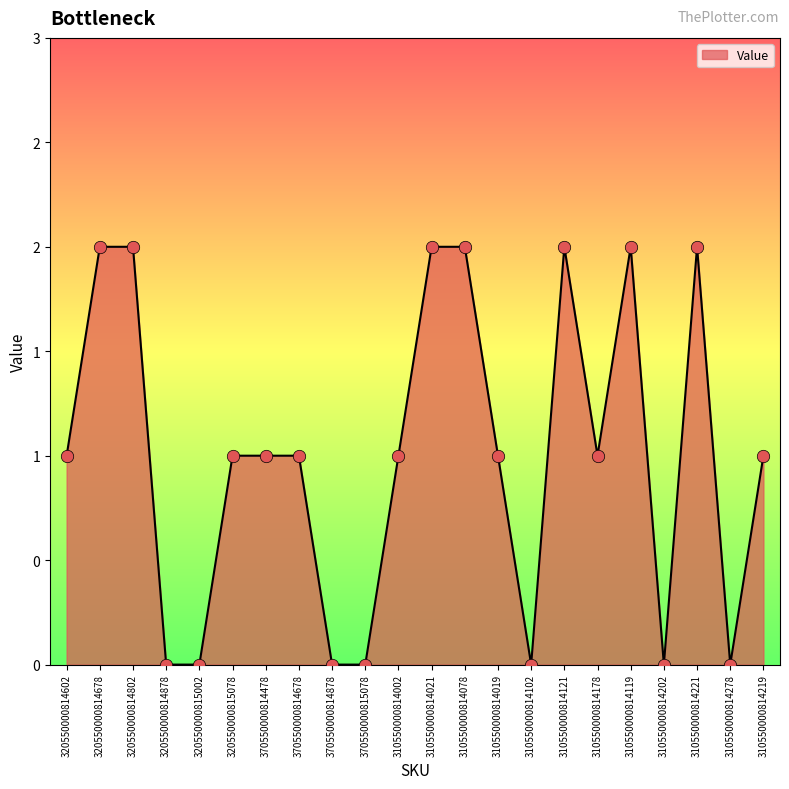

What is the change in value from 320550000814602 to 320550000814678?

+1